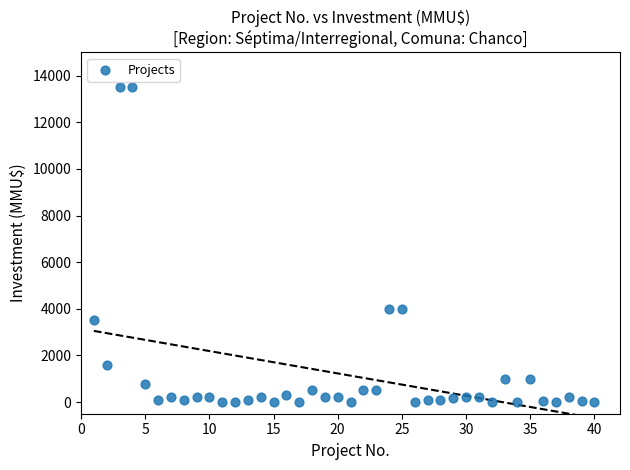

What is the range of Y values (max minus min)?

13500